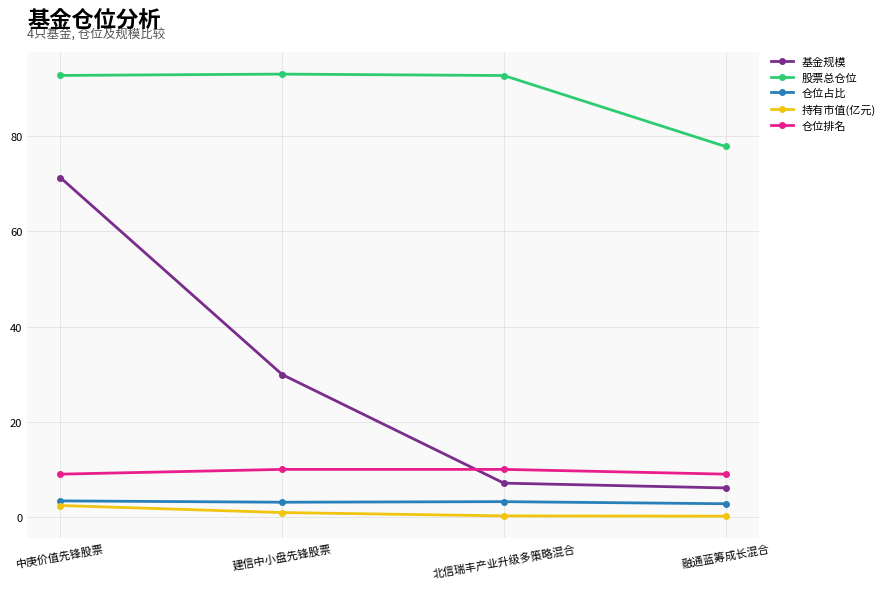

Rank the series at 融通蓝筹成长混合 from highest to lowest value.

股票总仓位, 仓位排名, 基金规模, 仓位占比, 持有市值(亿元)